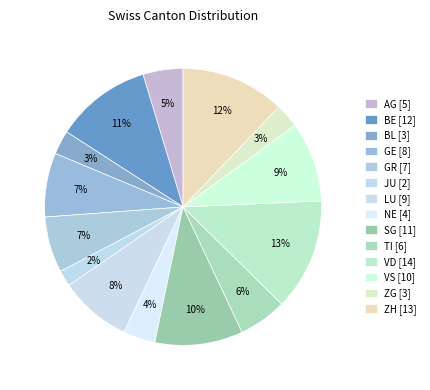

Do VD and ZG together represent more than half of the pie?

No